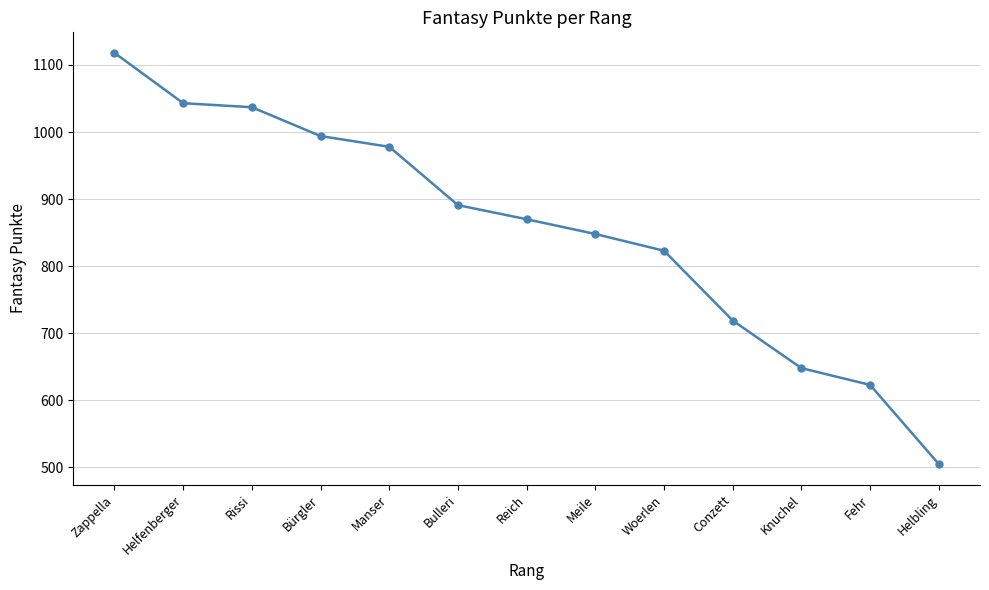

How many values are below 870?

6